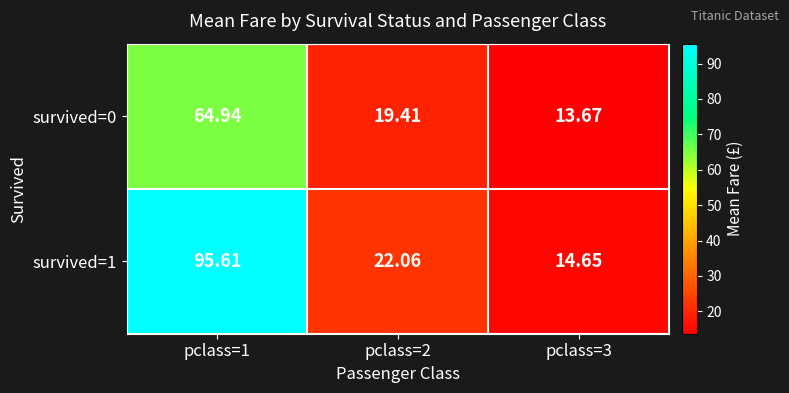

Is the value of survived=0 at pclass=1 greater than the value of survived=1 at pclass=3?

Yes